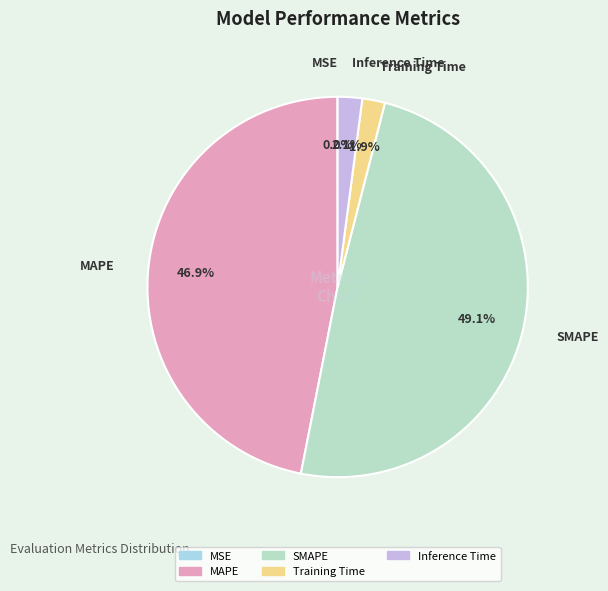

To the nearest percent, what portion does Training Time represent?

2%